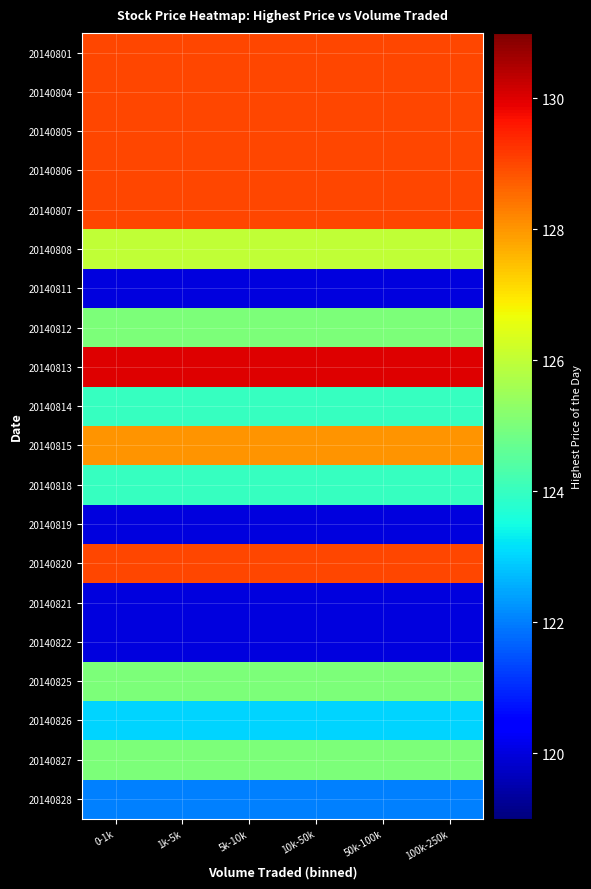

Reading right to left, transcribe all the data shown in this chart.

20140801: 100k-250k=129	50k-100k=129	10k-50k=129	5k-10k=129	1k-5k=129	0-1k=129
20140804: 100k-250k=129	50k-100k=129	10k-50k=129	5k-10k=129	1k-5k=129	0-1k=129
20140805: 100k-250k=129	50k-100k=129	10k-50k=129	5k-10k=129	1k-5k=129	0-1k=129
20140806: 100k-250k=129	50k-100k=129	10k-50k=129	5k-10k=129	1k-5k=129	0-1k=129
20140807: 100k-250k=129	50k-100k=129	10k-50k=129	5k-10k=129	1k-5k=129	0-1k=129
20140808: 100k-250k=126	50k-100k=126	10k-50k=126	5k-10k=126	1k-5k=126	0-1k=126
20140811: 100k-250k=120	50k-100k=120	10k-50k=120	5k-10k=120	1k-5k=120	0-1k=120
20140812: 100k-250k=125	50k-100k=125	10k-50k=125	5k-10k=125	1k-5k=125	0-1k=125
20140813: 100k-250k=130	50k-100k=130	10k-50k=130	5k-10k=130	1k-5k=130	0-1k=130
20140814: 100k-250k=124	50k-100k=124	10k-50k=124	5k-10k=124	1k-5k=124	0-1k=124
20140815: 100k-250k=128	50k-100k=128	10k-50k=128	5k-10k=128	1k-5k=128	0-1k=128
20140818: 100k-250k=124	50k-100k=124	10k-50k=124	5k-10k=124	1k-5k=124	0-1k=124
20140819: 100k-250k=120	50k-100k=120	10k-50k=120	5k-10k=120	1k-5k=120	0-1k=120
20140820: 100k-250k=129	50k-100k=129	10k-50k=129	5k-10k=129	1k-5k=129	0-1k=129
20140821: 100k-250k=120	50k-100k=120	10k-50k=120	5k-10k=120	1k-5k=120	0-1k=120
20140822: 100k-250k=120	50k-100k=120	10k-50k=120	5k-10k=120	1k-5k=120	0-1k=120
20140825: 100k-250k=125	50k-100k=125	10k-50k=125	5k-10k=125	1k-5k=125	0-1k=125
20140826: 100k-250k=123	50k-100k=123	10k-50k=123	5k-10k=123	1k-5k=123	0-1k=123
20140827: 100k-250k=125	50k-100k=125	10k-50k=125	5k-10k=125	1k-5k=125	0-1k=125
20140828: 100k-250k=122	50k-100k=122	10k-50k=122	5k-10k=122	1k-5k=122	0-1k=122